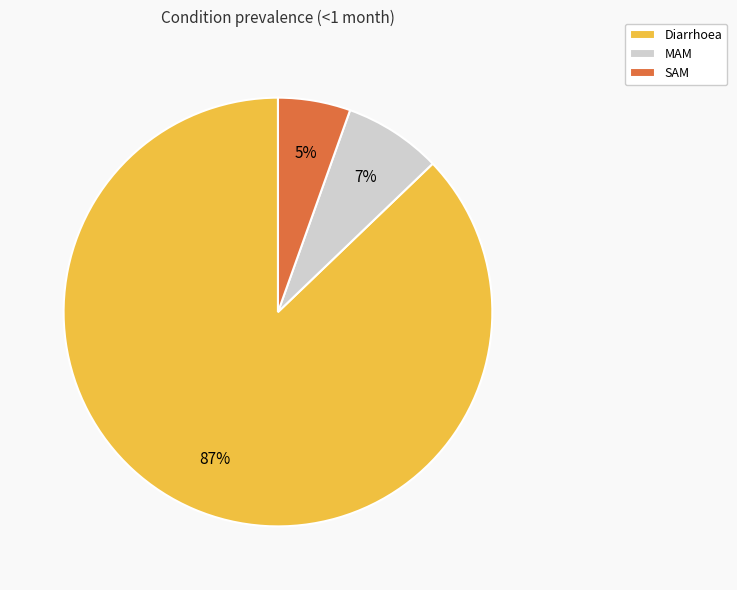

To the nearest percent, what is the combined percentage of MAM and Diarrhoea?

95%